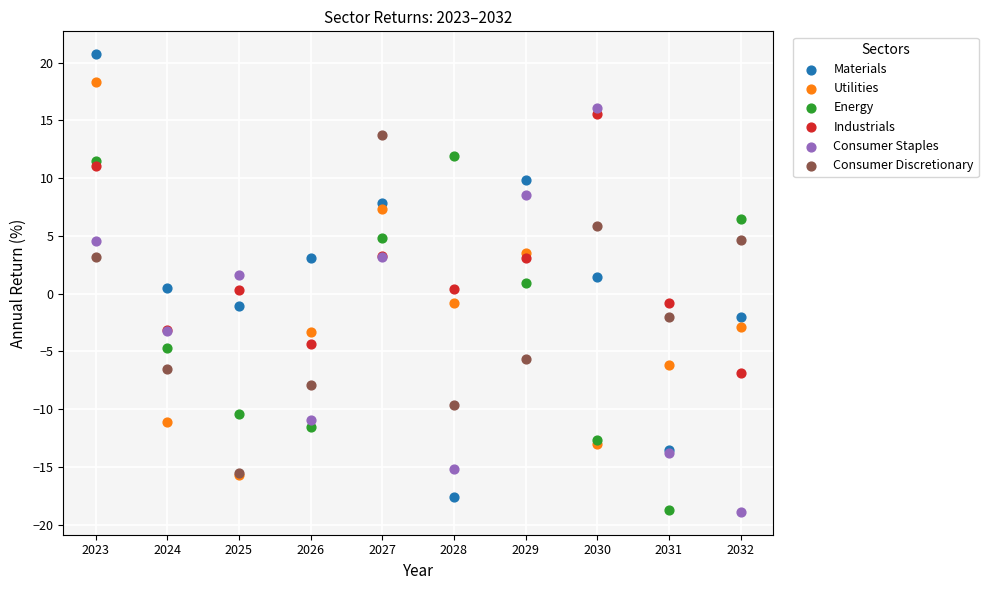

Which series contains the highest Y value?

Materials